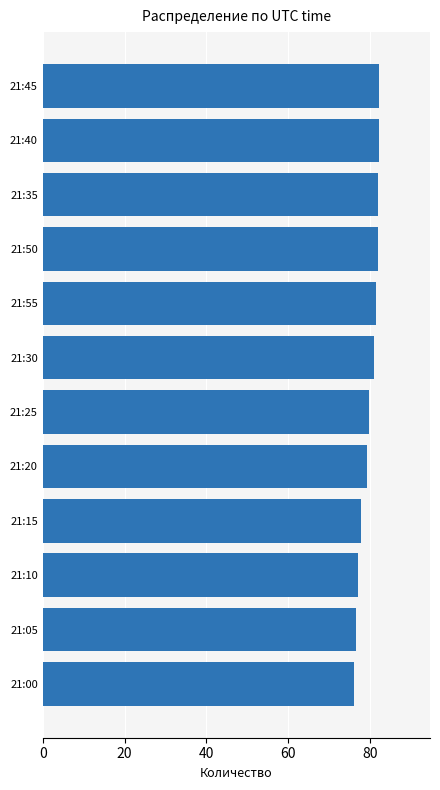

Which has a higher value, 21:25 or 21:40?

21:40